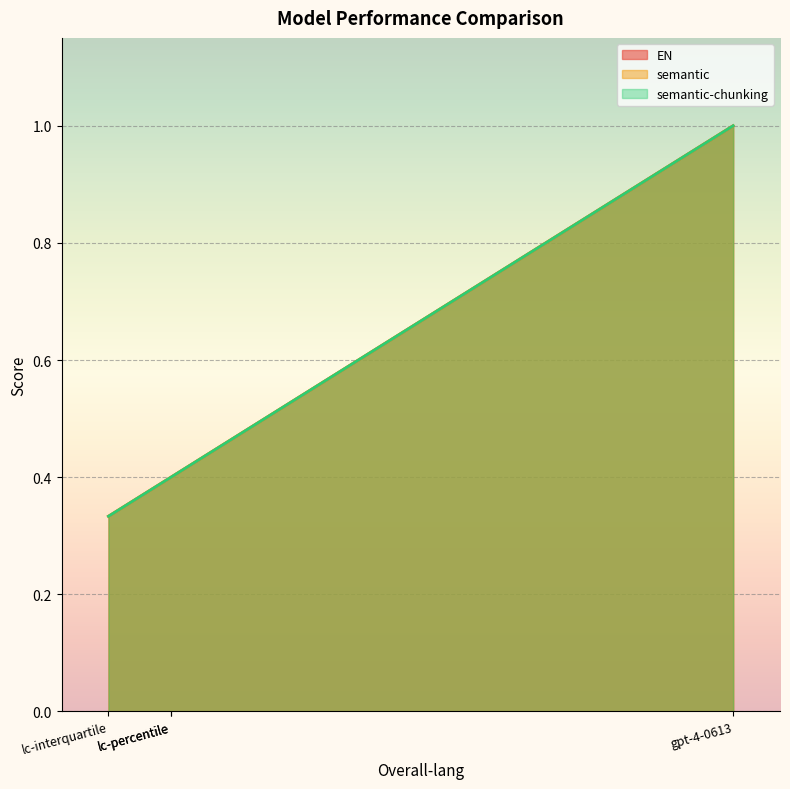

How many lines are shown in the chart?

3